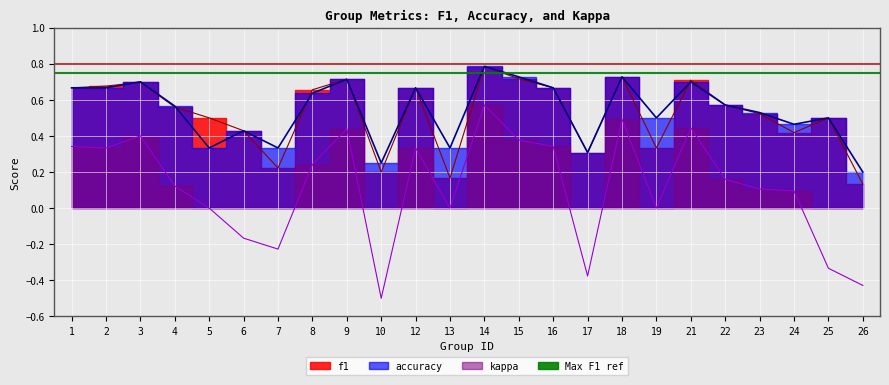

What is the minimum value for f1?

0.1